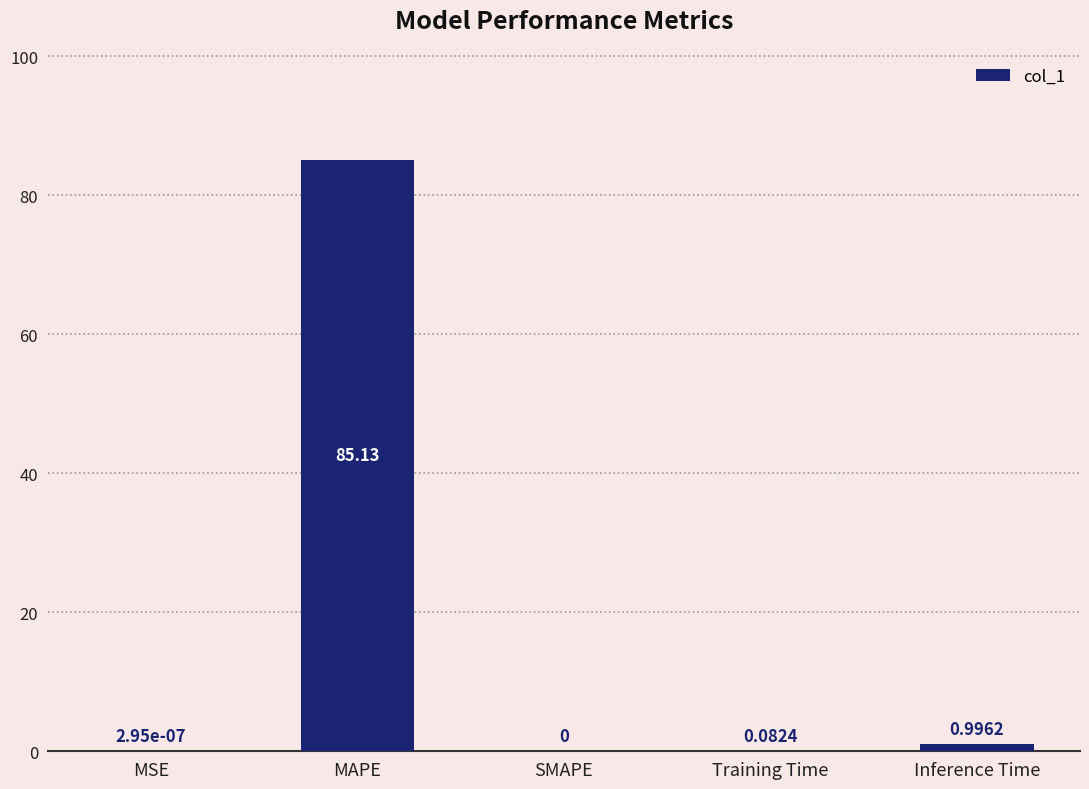

At which label is the value closest to 42?

Inference Time